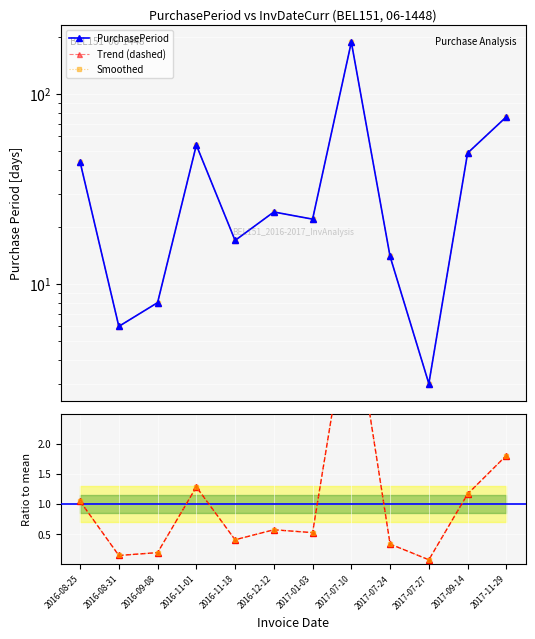

Where is the first local maximum for PurchasePeriod?

2016-11-01